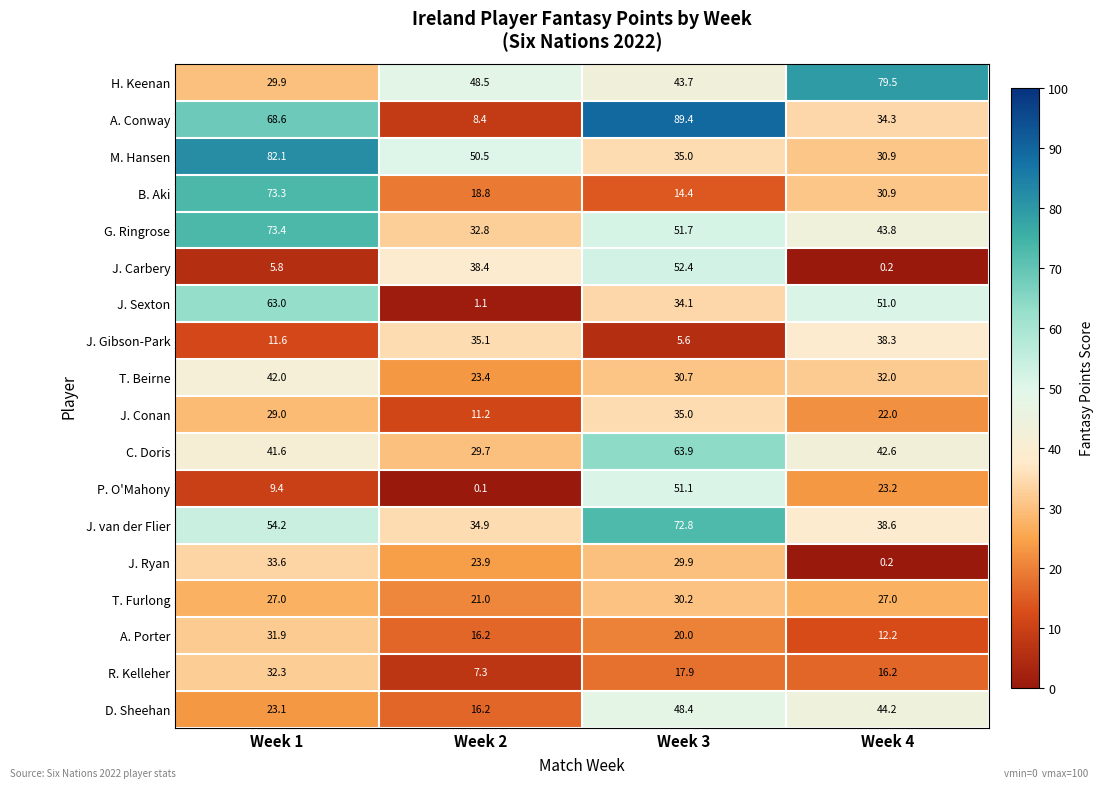

What is the difference between the maximum and second lowest values in the C. Doris series?

22.3